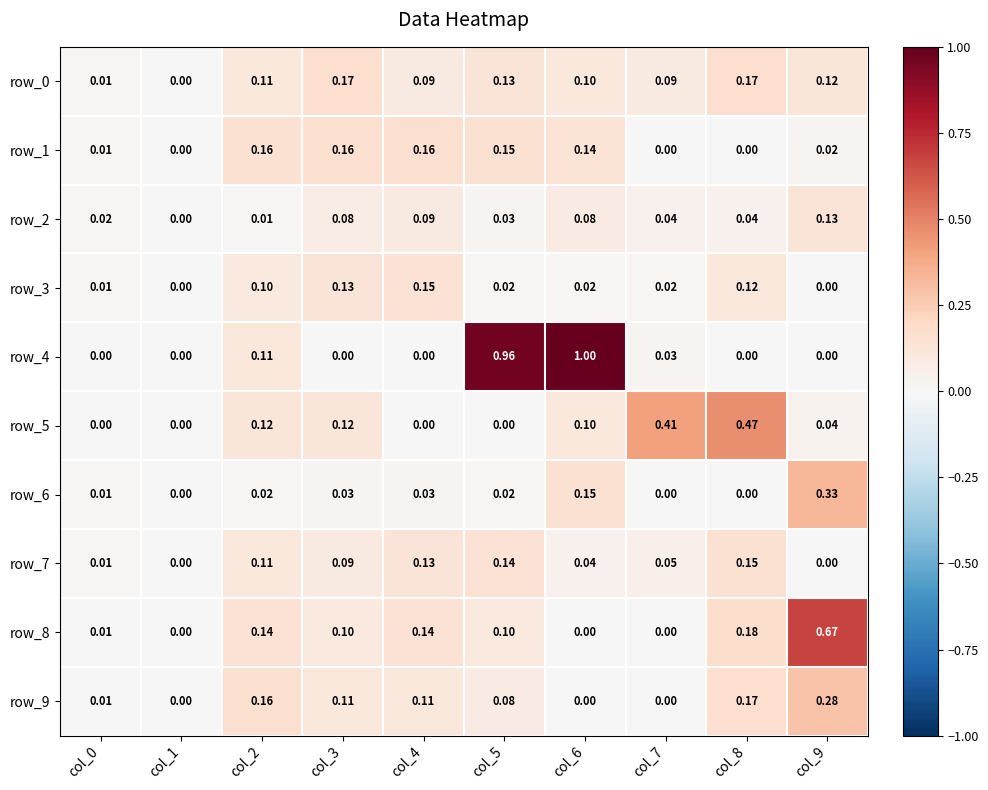

What is the difference between the highest and lowest values at col_7?

0.4